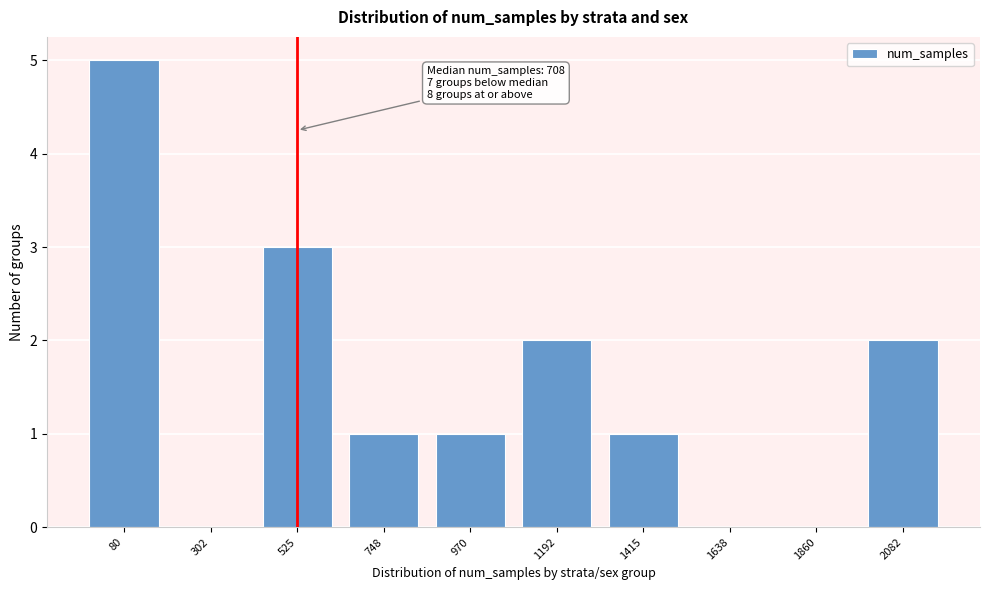

Reading right to left, list all the values displayed in this chart.

2082=2	1860=0	1638=0	1415=1	1192=2	970=1	748=1	525=3	302=0	80=5